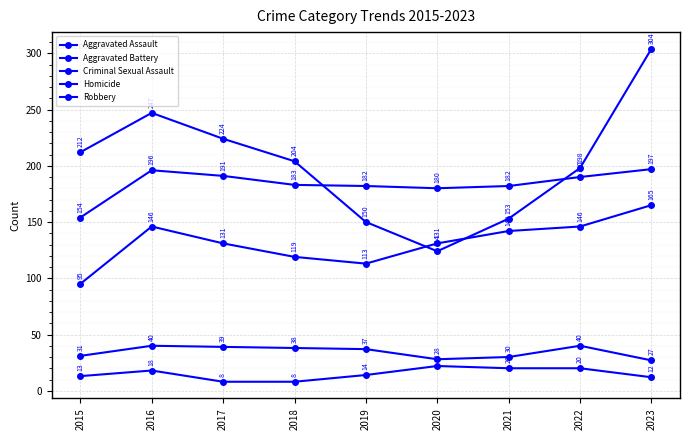

What is the value of the Aggravated Battery point at the 6th from the left?

180